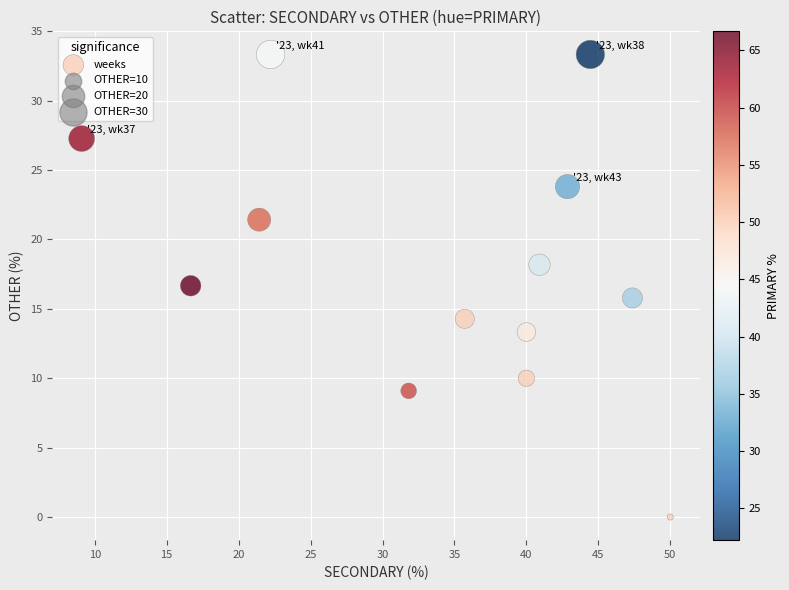

What is the range of Y values (max minus min)?

33.3